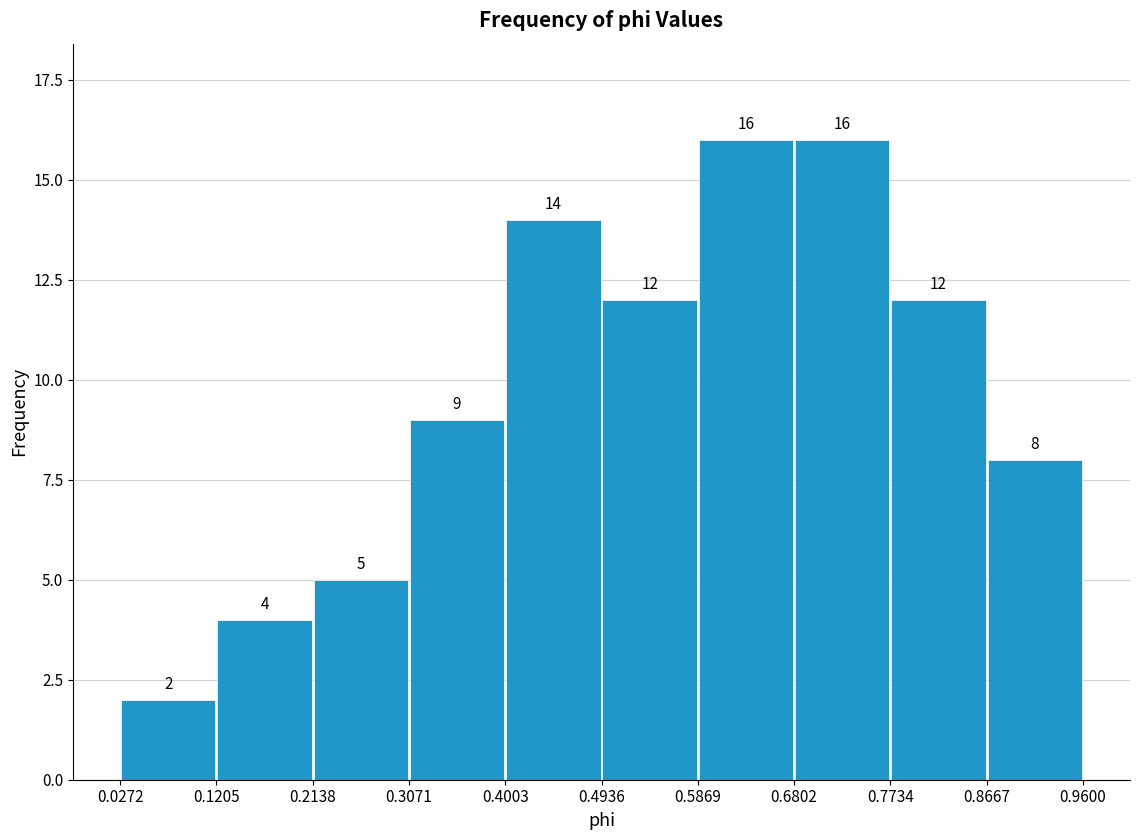

How tall is the bar that spans 0.8667 to 0.9600 on the x-axis?

8